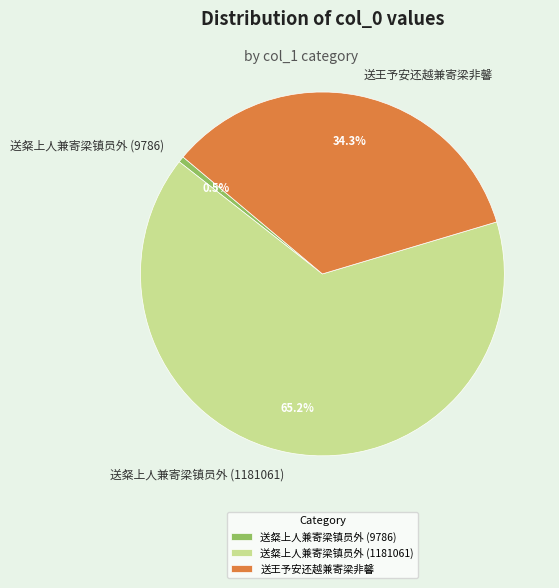

Rank the categories by value from lowest to highest.

送粲上人兼寄梁镇员外 (9786), 送王予安还越兼寄梁非馨, 送粲上人兼寄梁镇员外 (1181061)